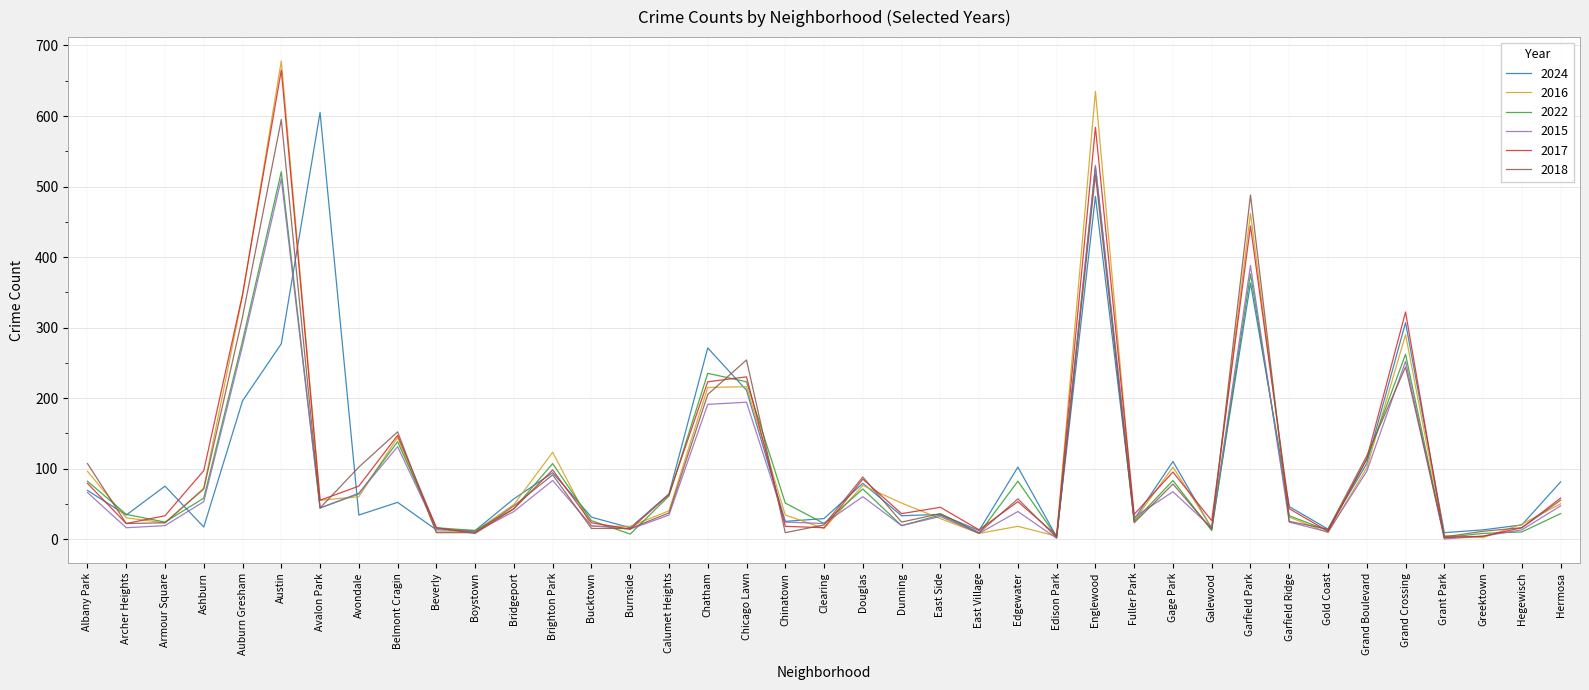

Which series has the largest range (max minus min)?

2016